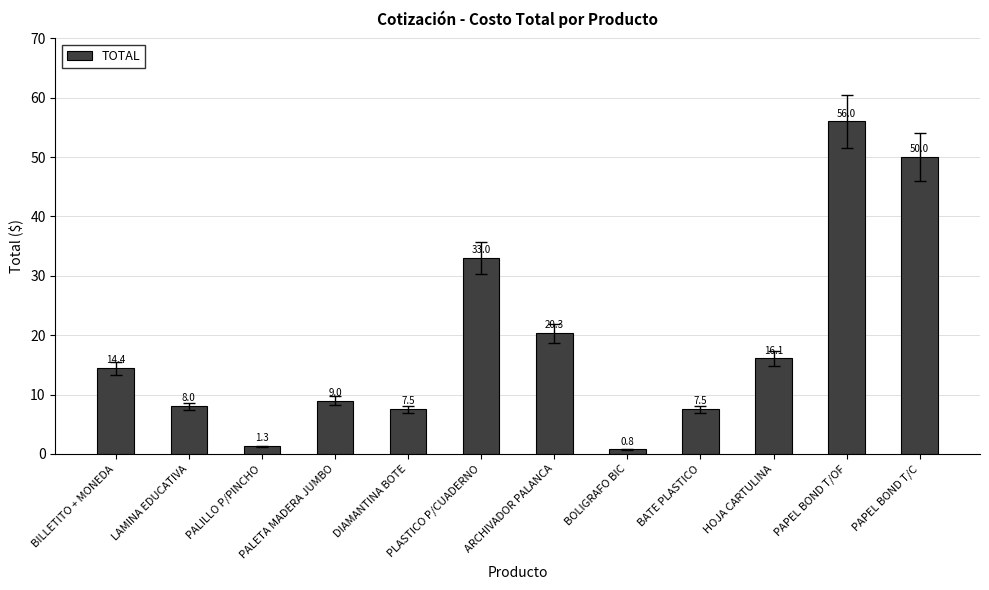

Count the number of categories in the chart.

12